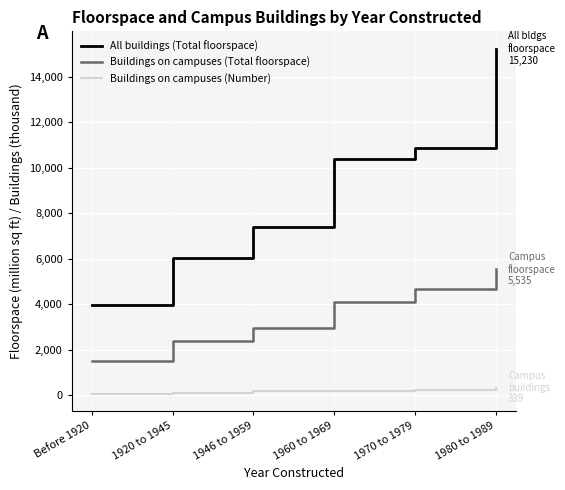

What is the difference between the maximum and minimum values in the All buildings (Total floorspace) series?

11247